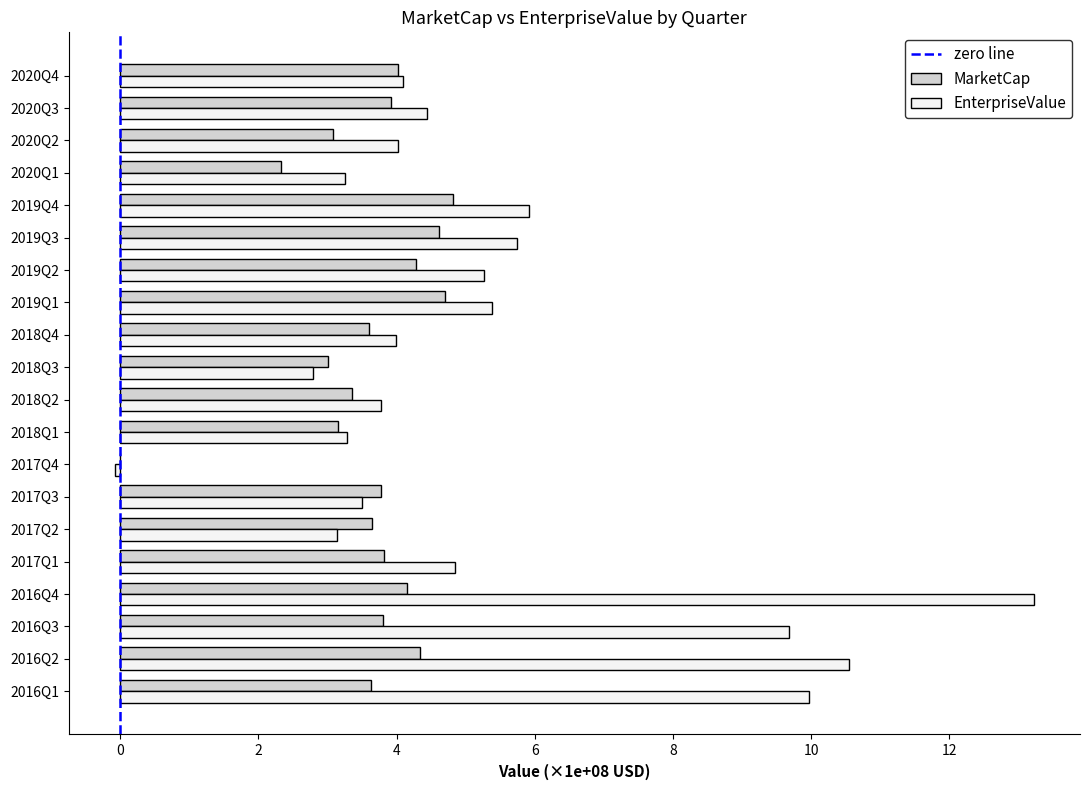

Is the value of EnterpriseValue at 2017Q4 greater than the value of MarketCap at 2019Q2?

No